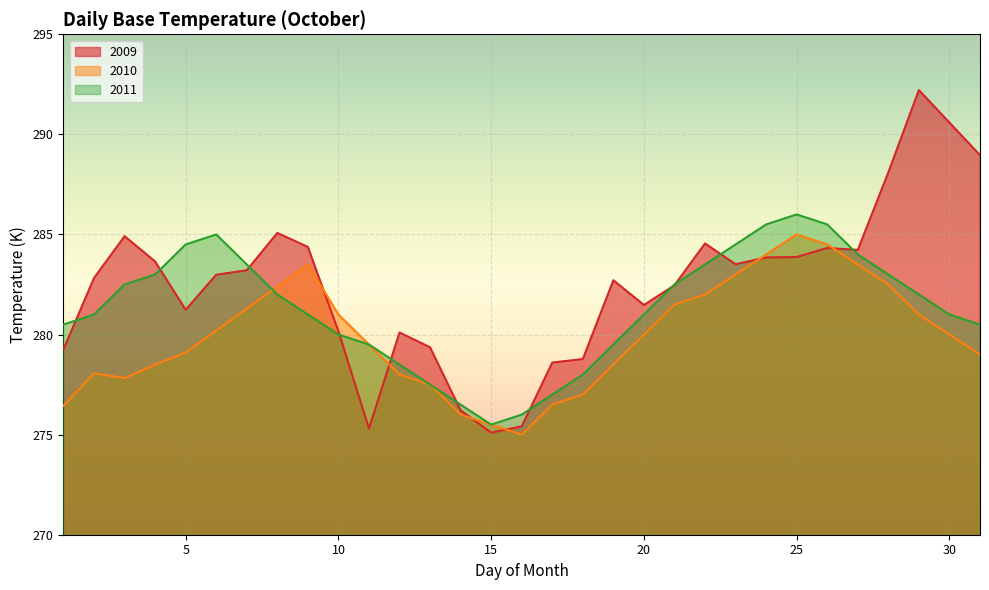

At which label does 2009 reach its peak?

29